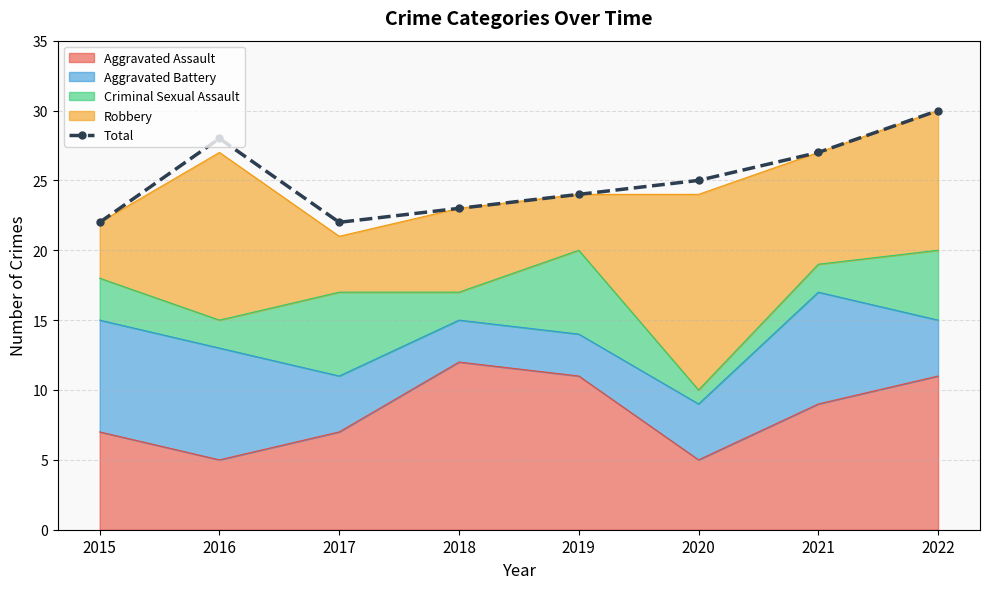

Does the chart have visible grid lines?

Yes